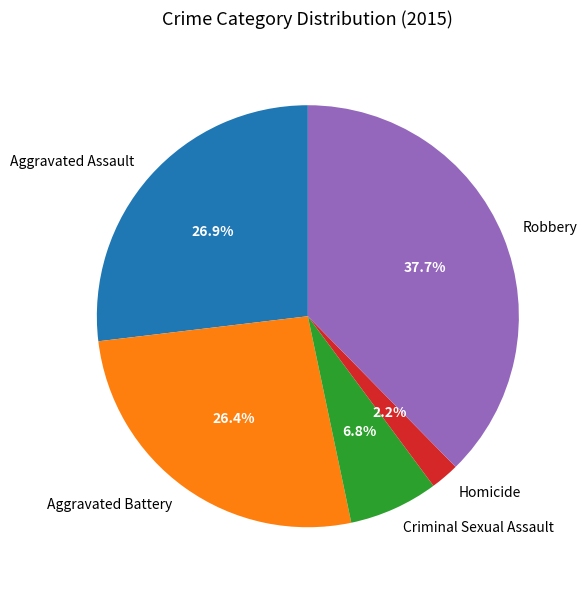

The Homicide slice represents 2% of the pie. True or false?

True